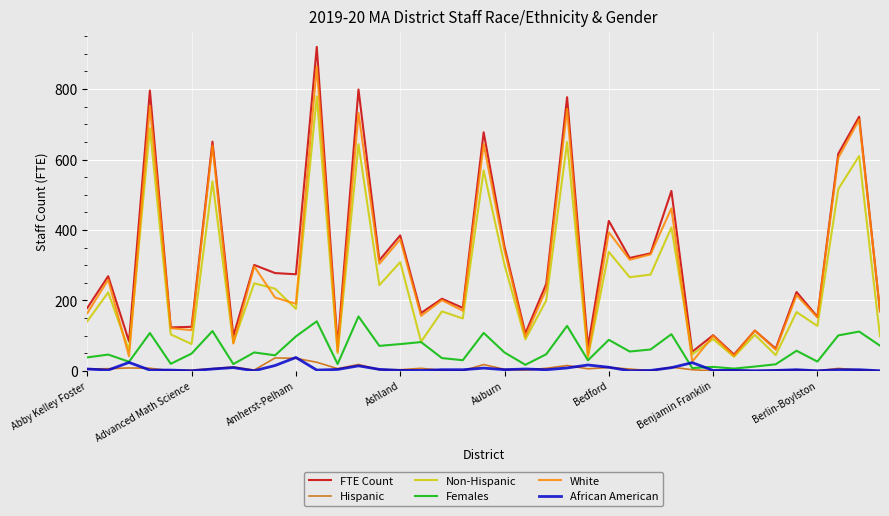

True or false: African American and FTE Count intersect in this chart.

False